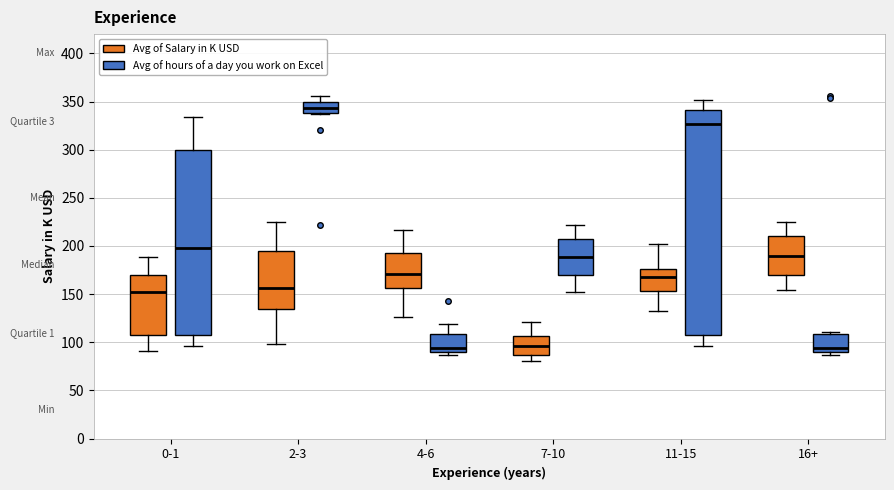

Which box is the tallest, from its lower edge to its upper edge?

11-15 (Avg of hours of a day you work on Excel)